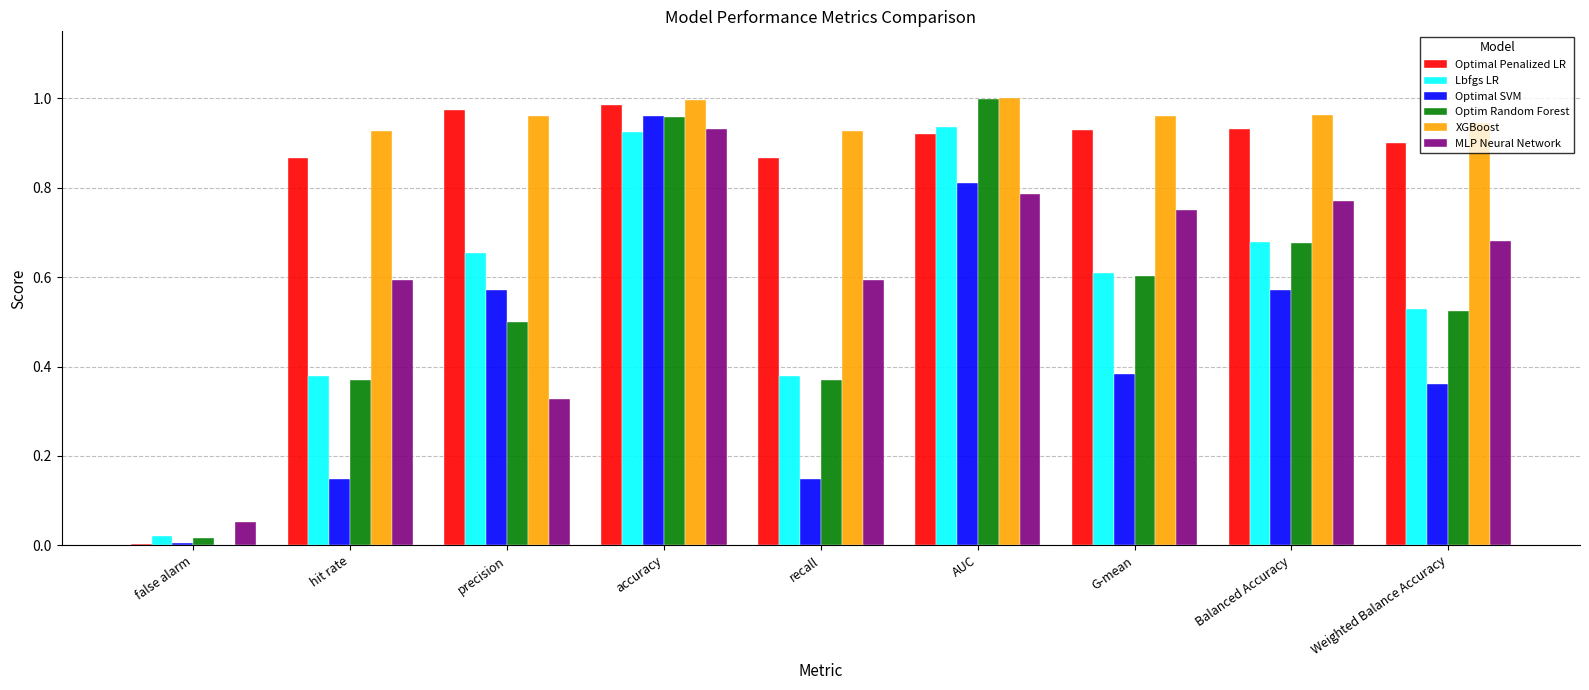

Is it true that Lbfgs LR equals 0.0 at false alarm?

True